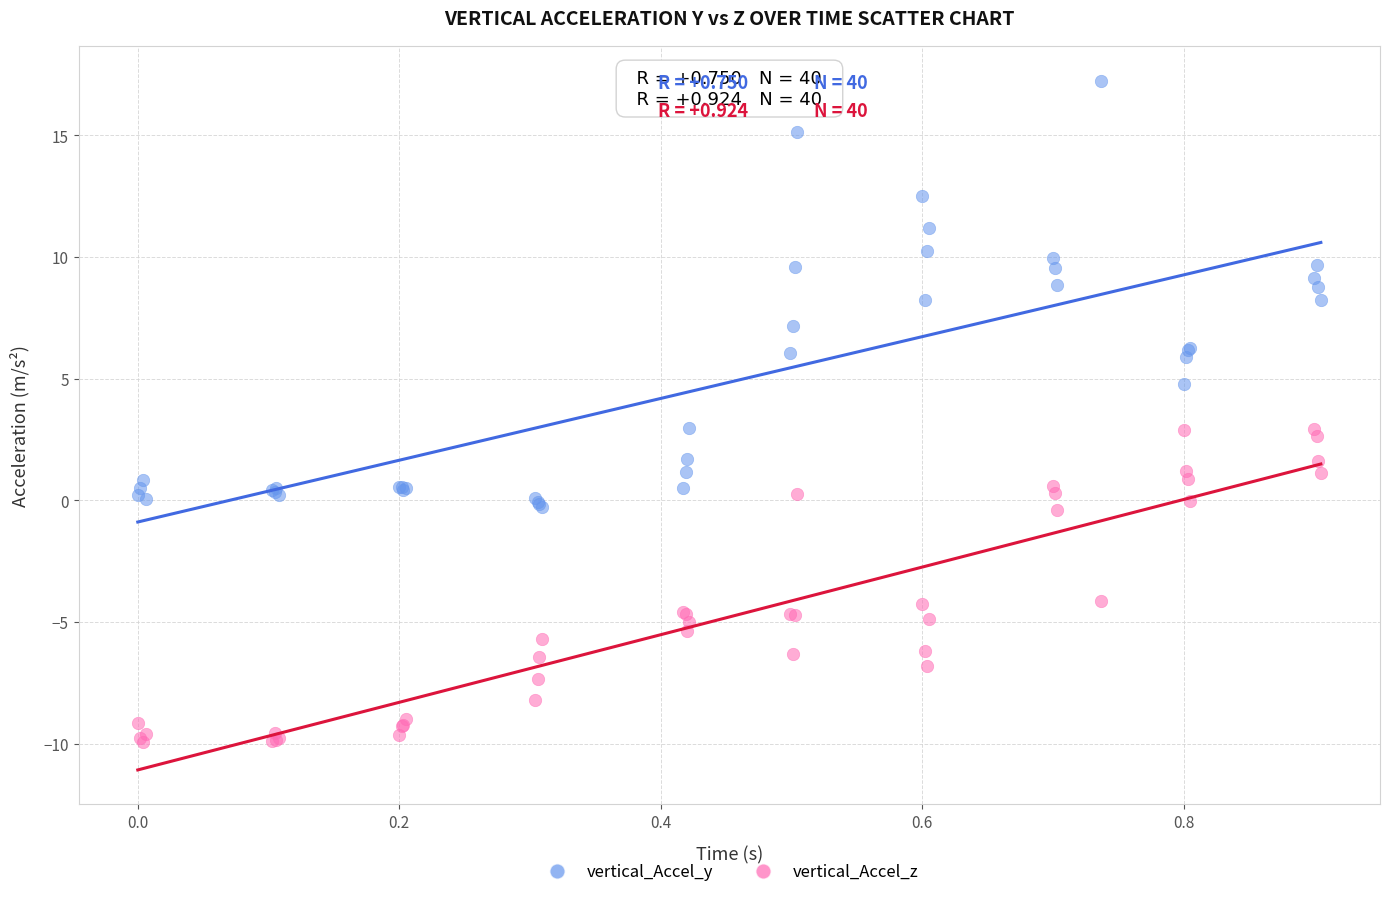

Which series contains the lowest Y value?

vertical_Accel_z